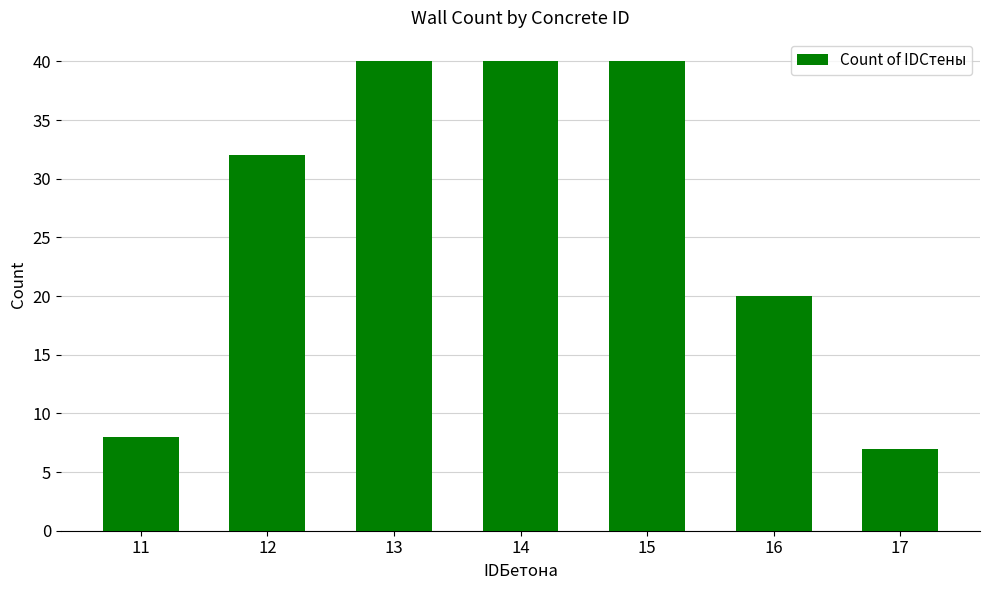

Are the bars horizontal?

No